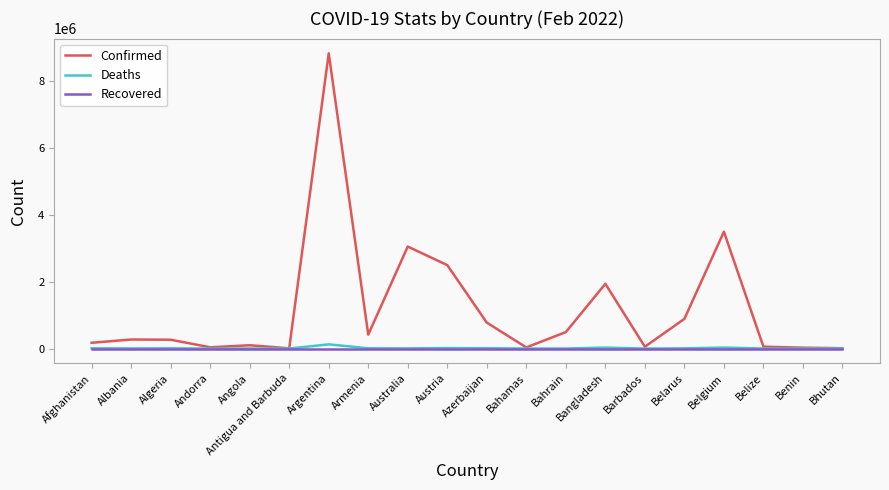

List the series in order of their peak value, highest first.

Confirmed, Deaths, Recovered